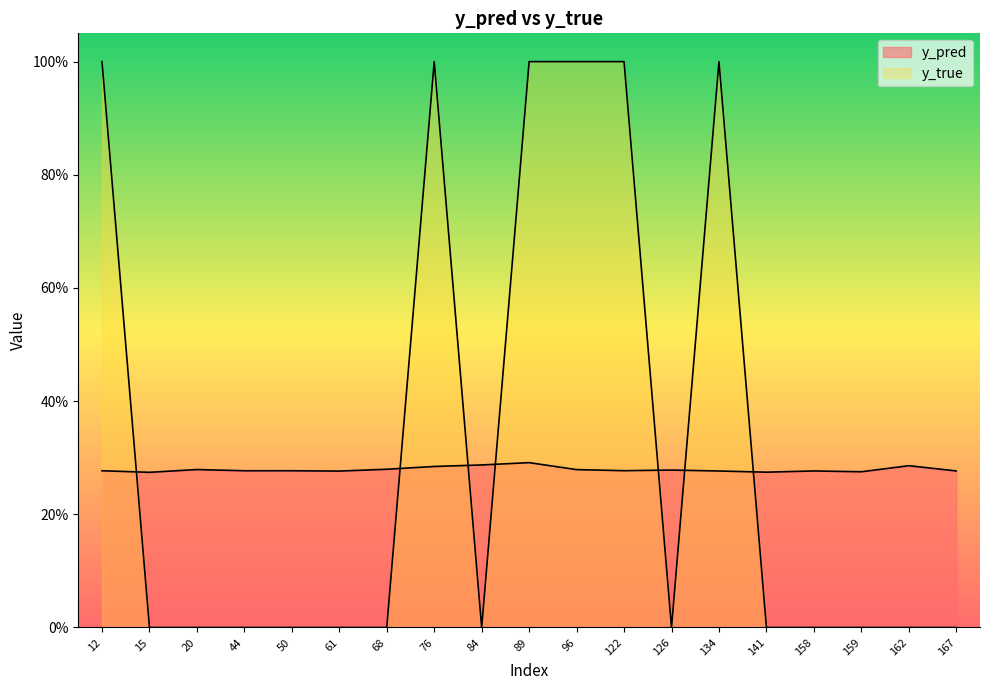

At which category is the sum across all series the highest?

89